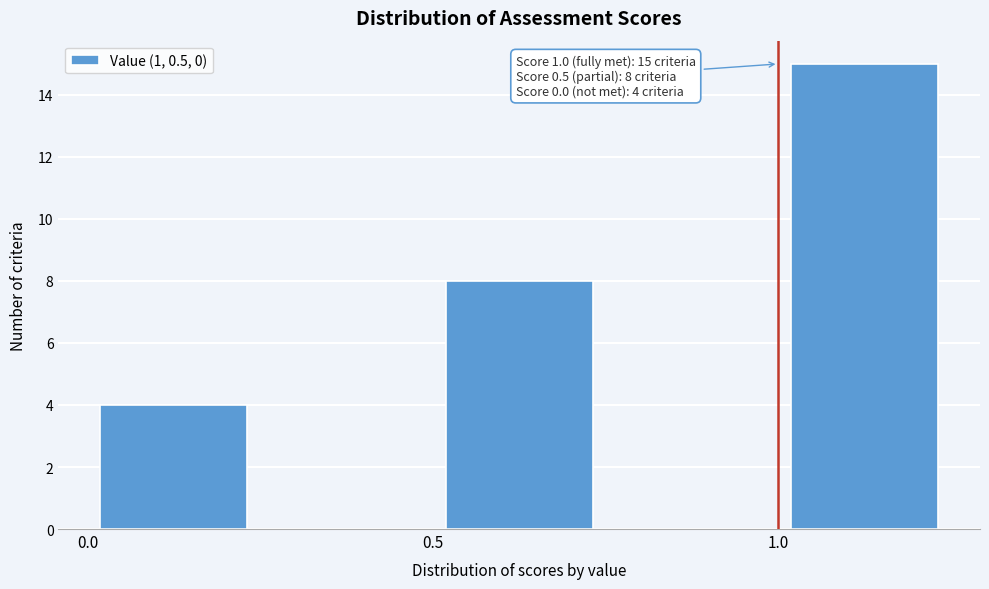

Over which range of the x-axis is the bar tallest?

1.00 to 1.25